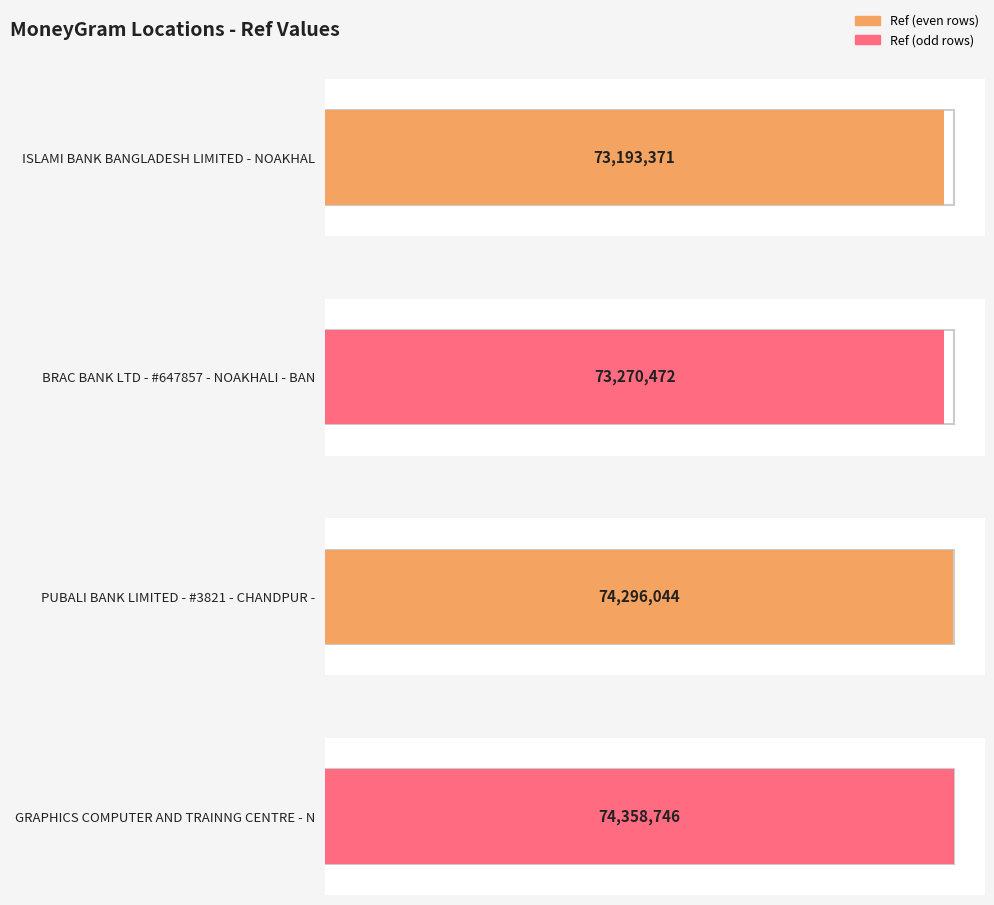

How many bars are there in total?

4